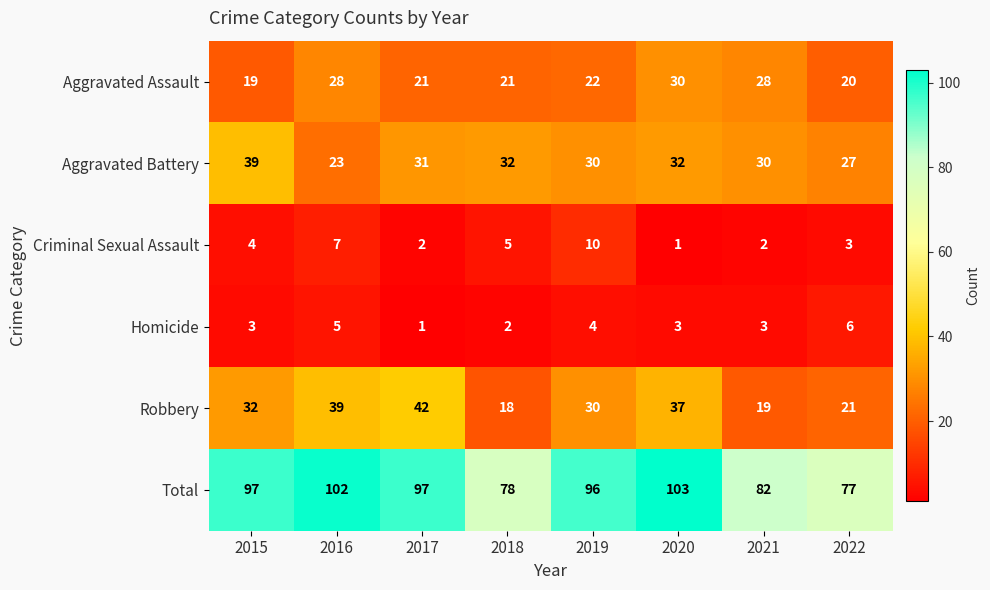

The value of Aggravated Assault at 2022 is 20. True or false?

True